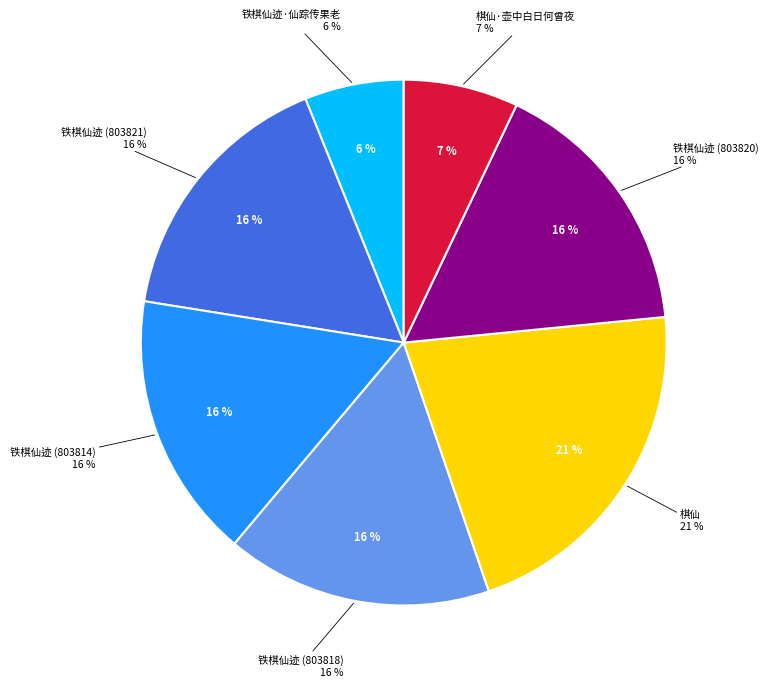

What is the ratio of the value at 铁棋仙迹 to the value at 铁棋仙迹?

1.0